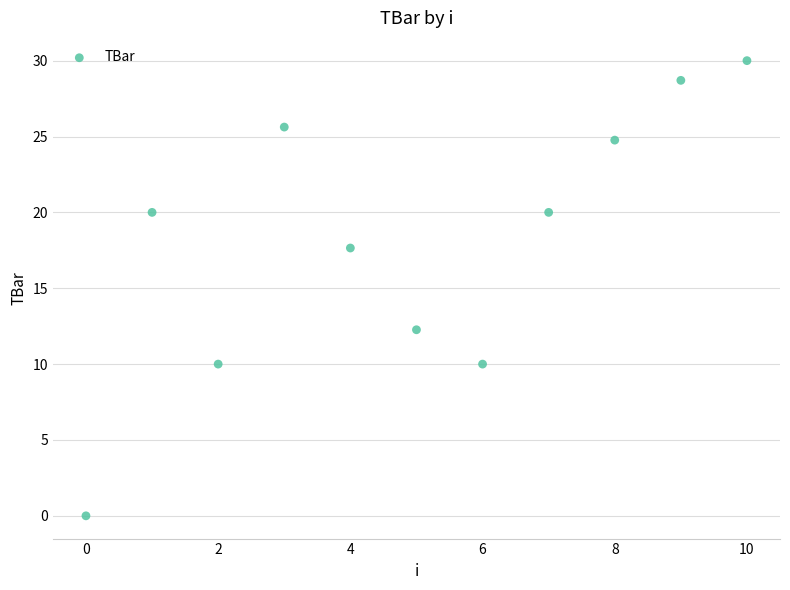

What is the range of Y values (max minus min)?

30.0